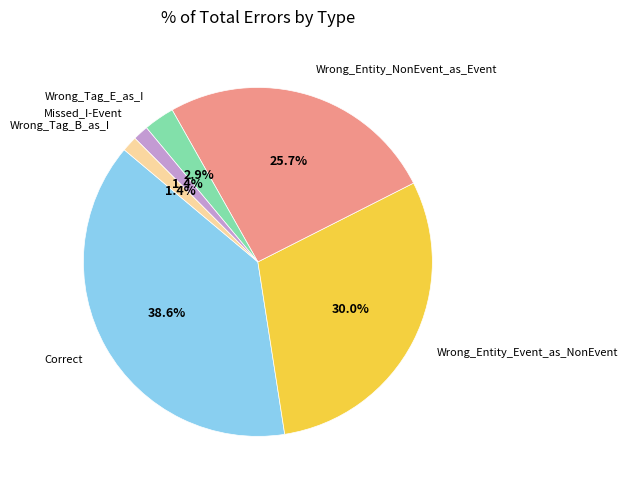

Which slice is the largest?

Correct